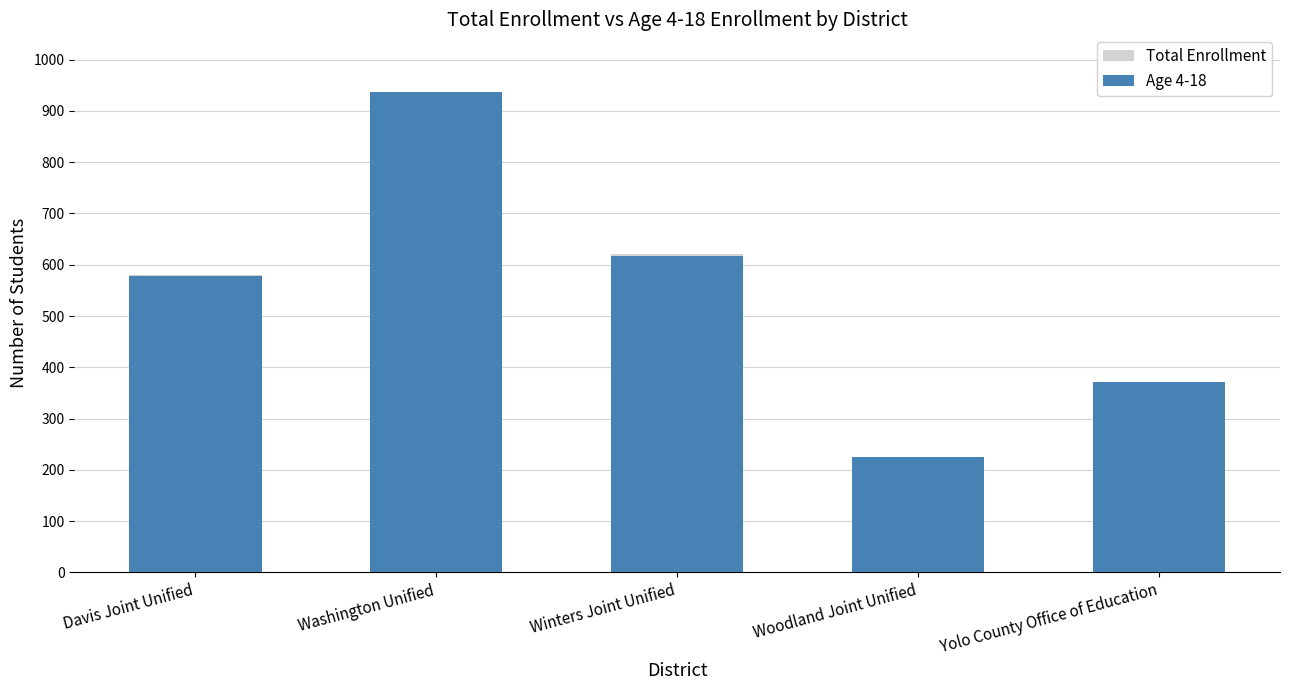

What is the difference between the Age 4-18 values at Winters Joint Unified and Washington Unified?

319